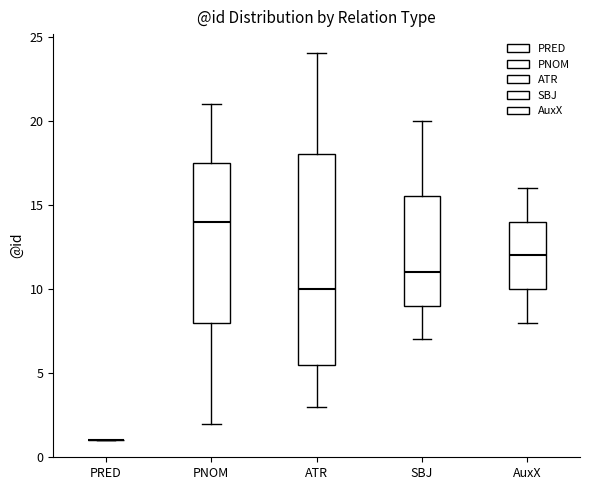

Reading left to right, transcribe this box plot: for each box, give where its median line is, the range the box spans, and where its two whiskers end, as read against the y-axis. The values are not printed on the chart, so give them approximately, as read against the axis.

PRED: box collapsed to a line at 1.0, whiskers 1.0 to 1.0
PNOM: median 14.0, box 8.0 to 17.5, whiskers 2.0 to 21.0
ATR: median 10.0, box 5.5 to 18.0, whiskers 3.0 to 24.0
SBJ: median 11.0, box 9.0 to 15.5, whiskers 7.0 to 20.0
AuxX: median 12.0, box 10.0 to 14.0, whiskers 8.0 to 16.0